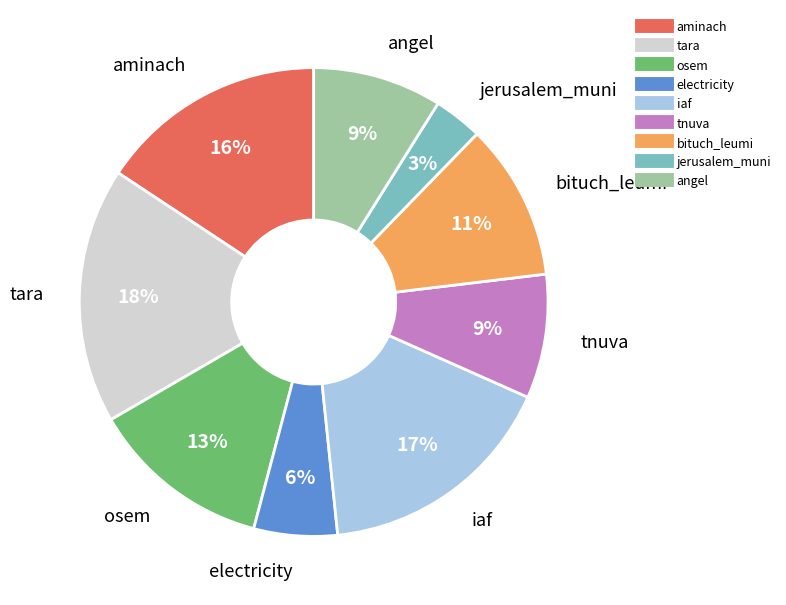

To the nearest percent, what is the difference between the iaf and electricity slice percentages?

11%